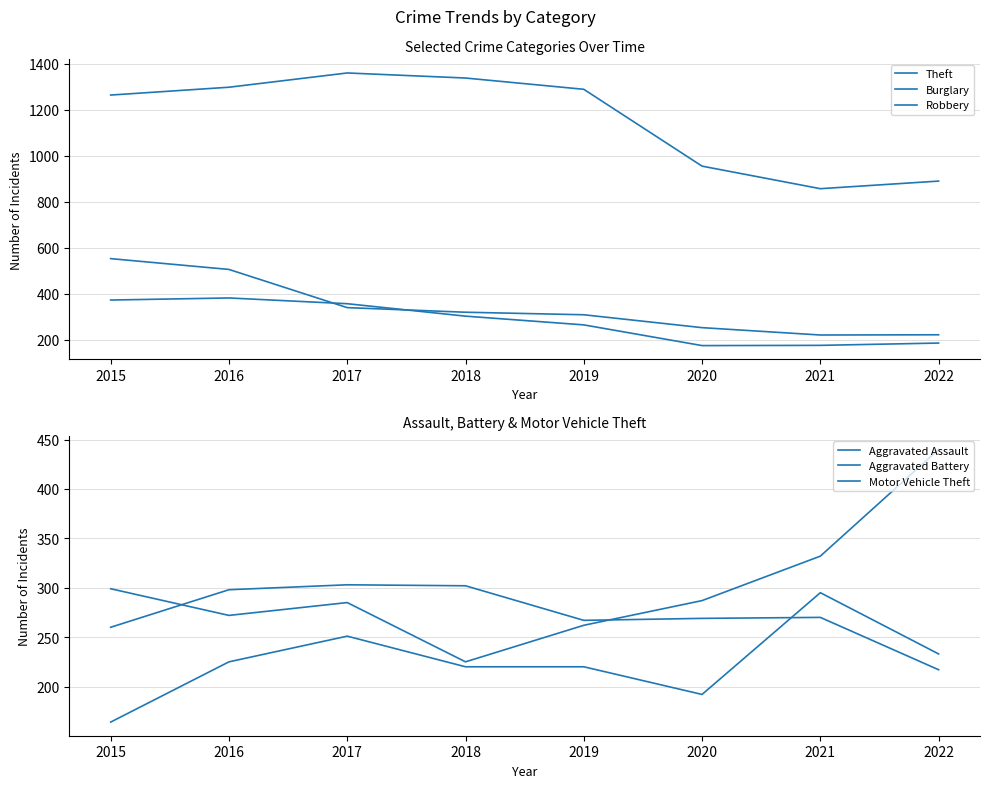

How many data points in Motor Vehicle Theft are less than 287?

4